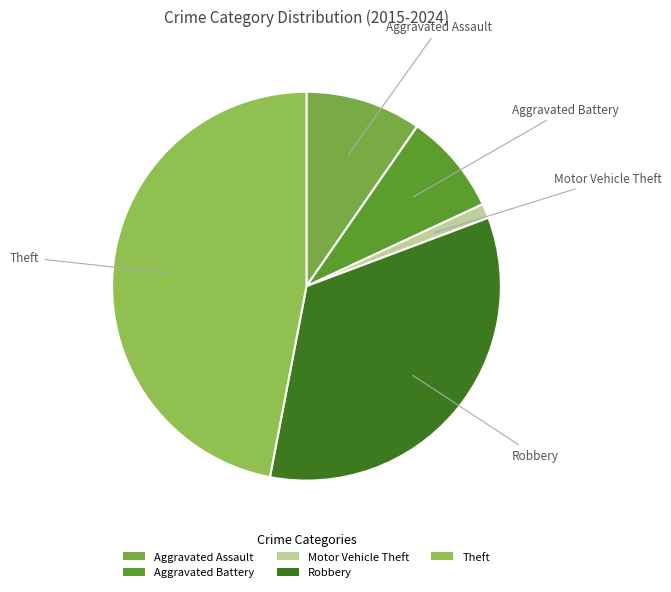

Which category has the smallest portion of the pie?

Motor Vehicle Theft